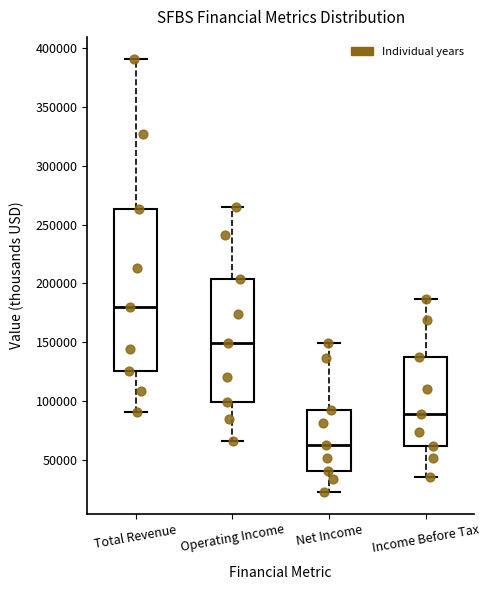

Reading left to right, read every box against the y-axis: the position of its median line, the range the box covers, and the ends of its whiskers. The values are not printed on the chart, so give them approximately, as read against the axis.

Total Revenue: median 180000, box 125000 to 265000, whiskers 90000 to 390000
Operating Income: median 150000, box 100000 to 205000, whiskers 65000 to 265000
Net Income: median 65000, box 40000 to 95000, whiskers 25000 to 150000
Income Before Tax: median 90000, box 60000 to 135000, whiskers 35000 to 185000